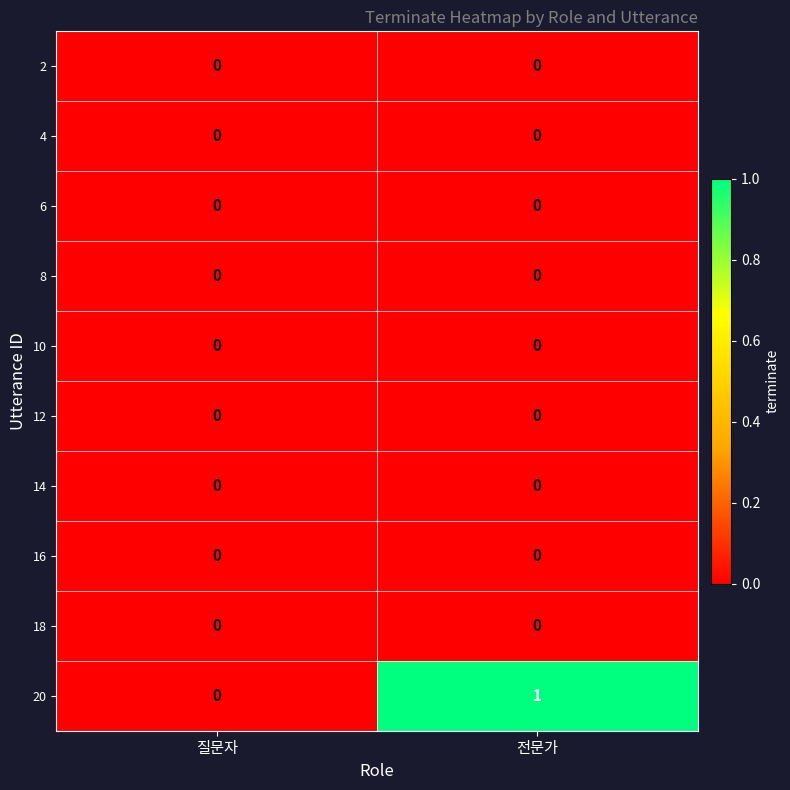

Which series changed the most between 질문자 and 전문가?

20